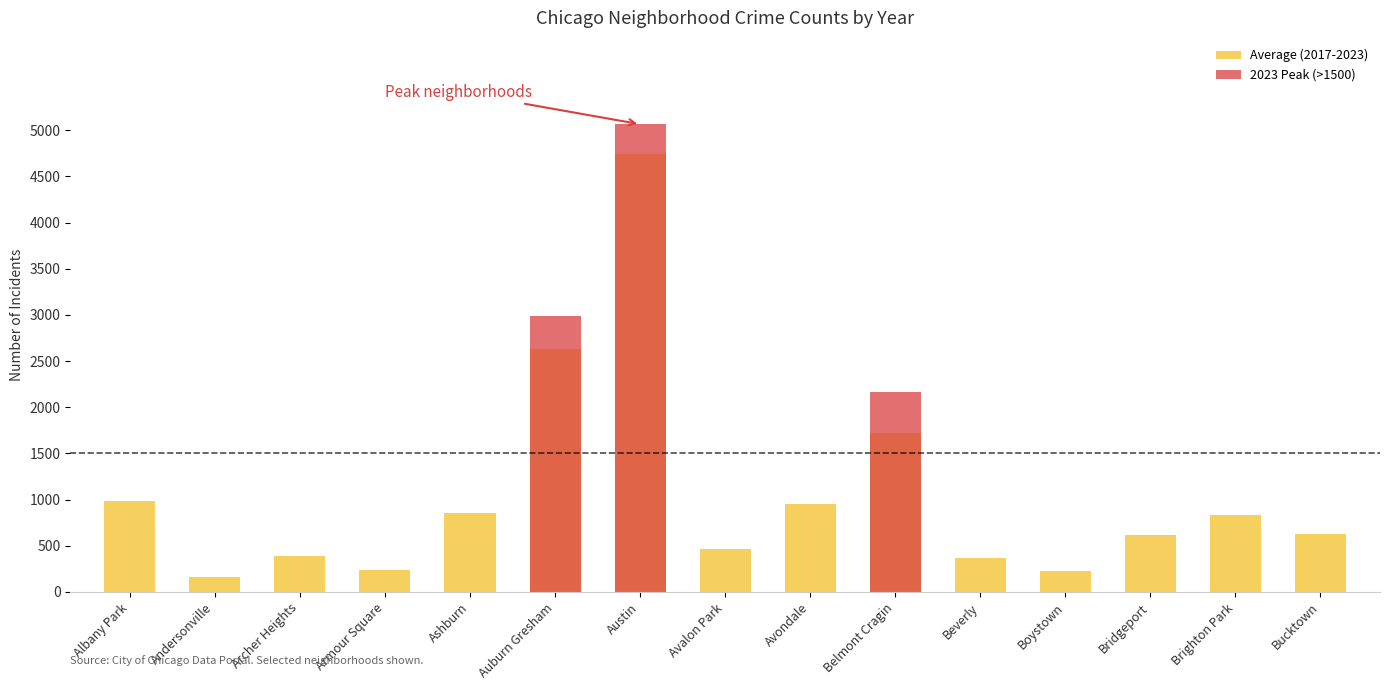

At which category is the sum across all series the highest?

Austin